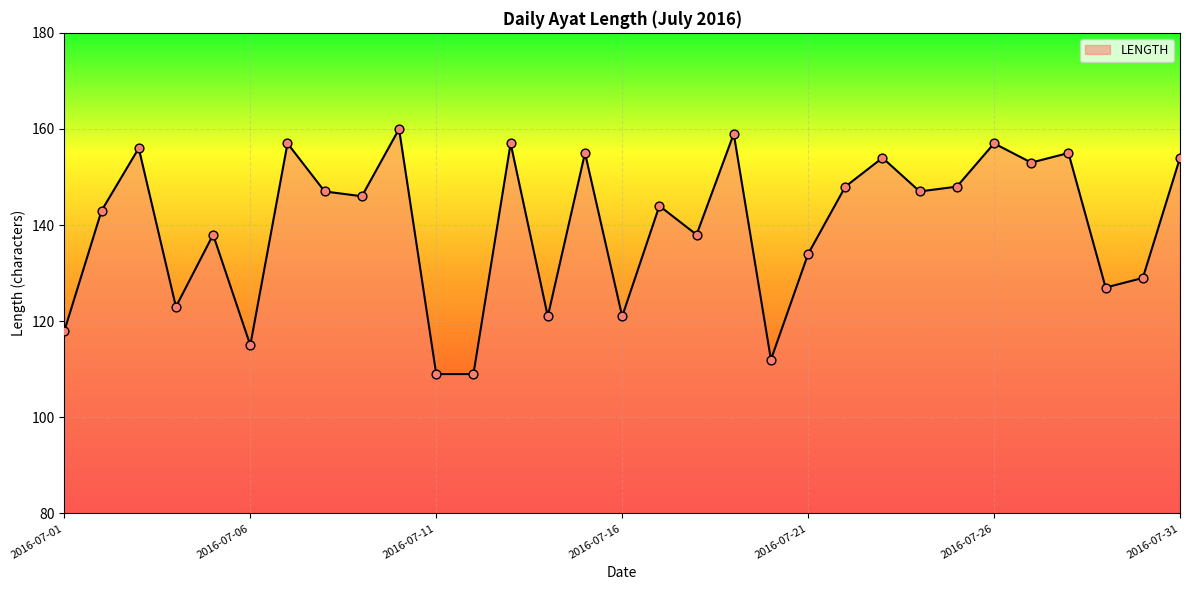

What is the minimum value shown in the chart?

109